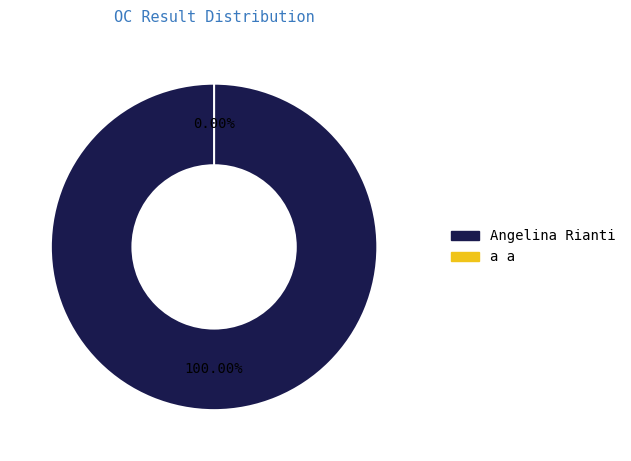

What percentage is NOT represented by a a?

100.0%